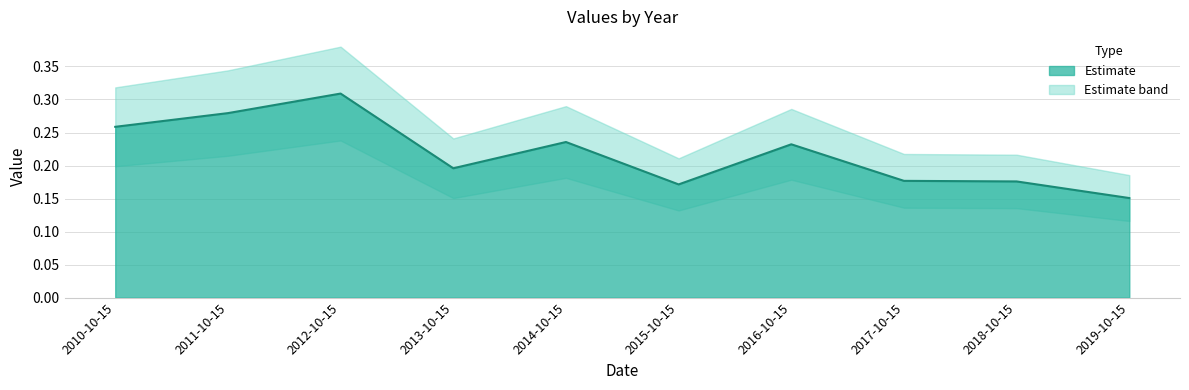

Where is the first local minimum for Estimate?

2013-10-15